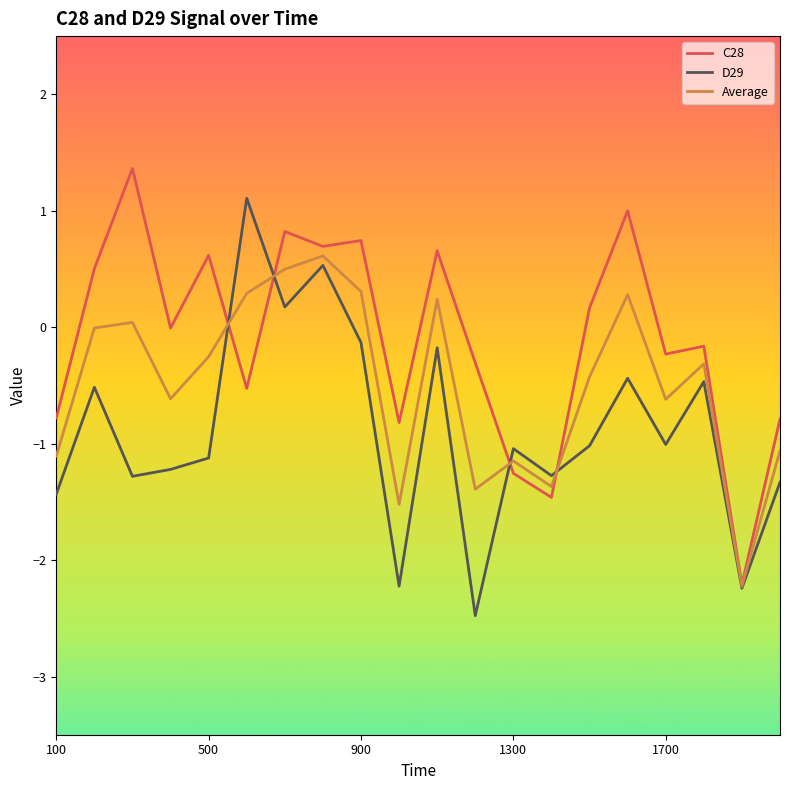

Which series ends up on top after the final intersection of C28 and D29?

C28